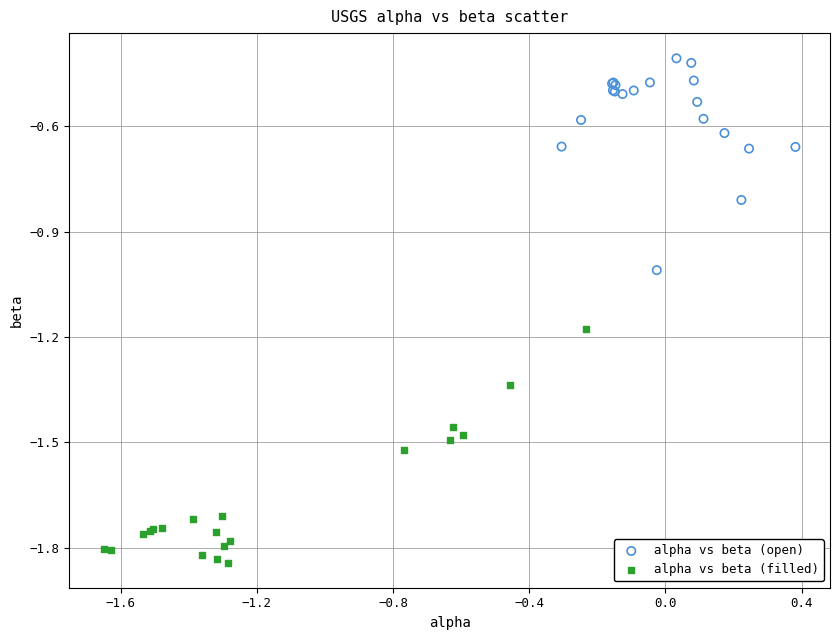

Which series contains the lowest Y value?

alpha vs beta (filled)